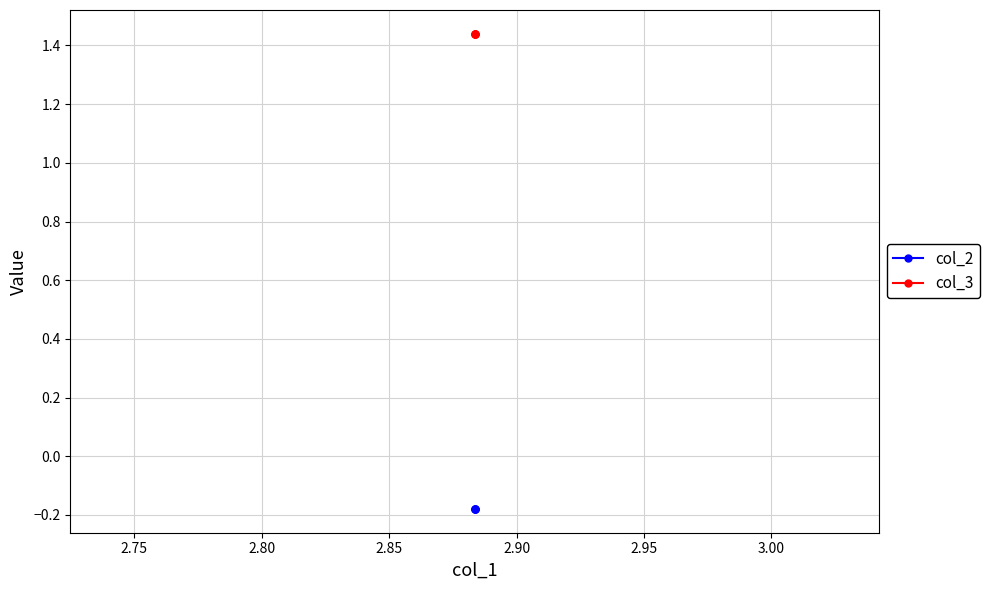

What is the average value of the col_3 series?

1.4